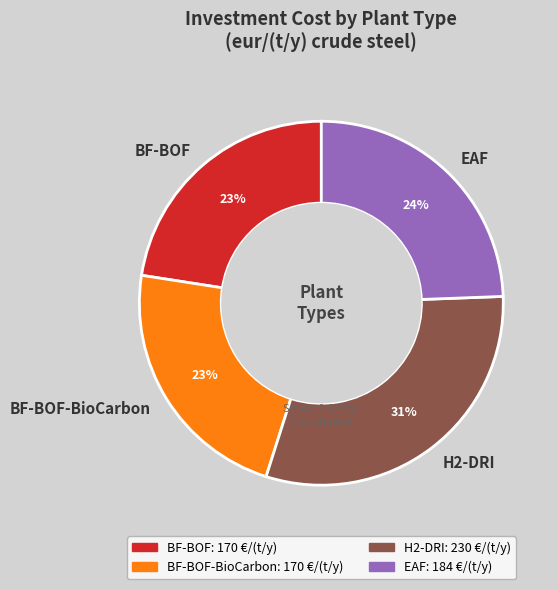

Is the sum of BF-BOF and EAF greater than half?

No